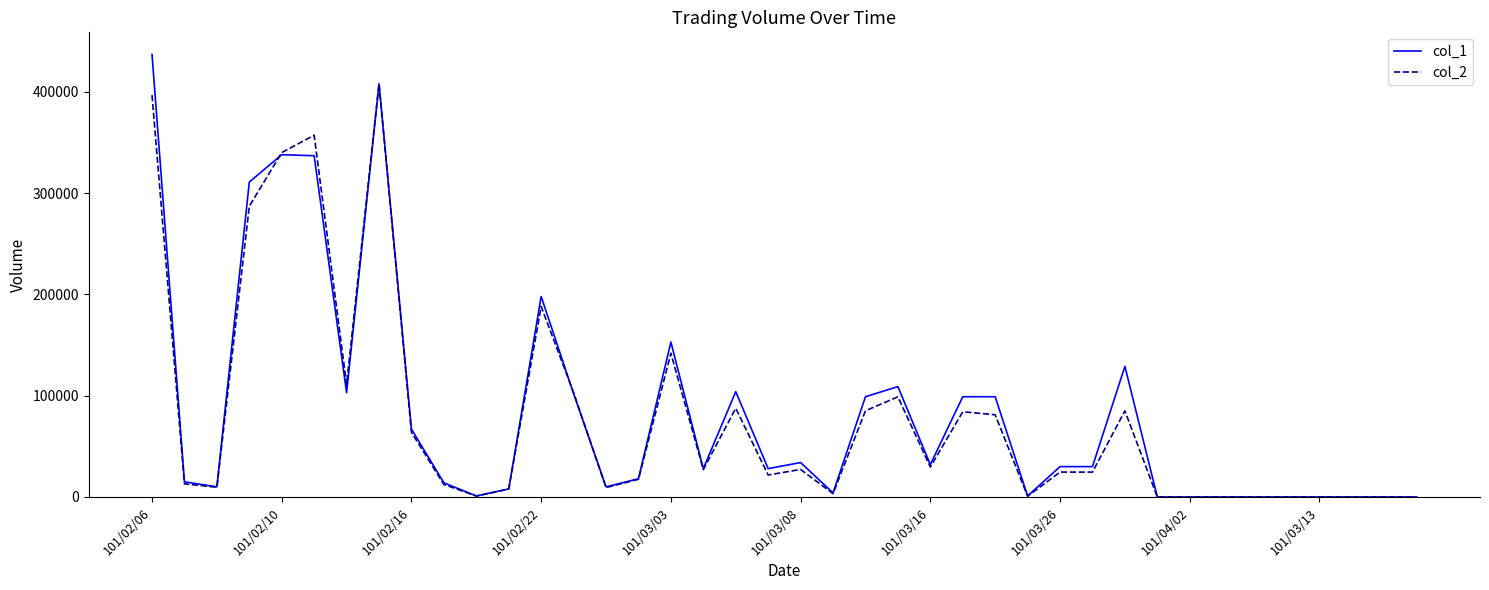

List the series in order of their peak value, highest first.

col_1, col_2